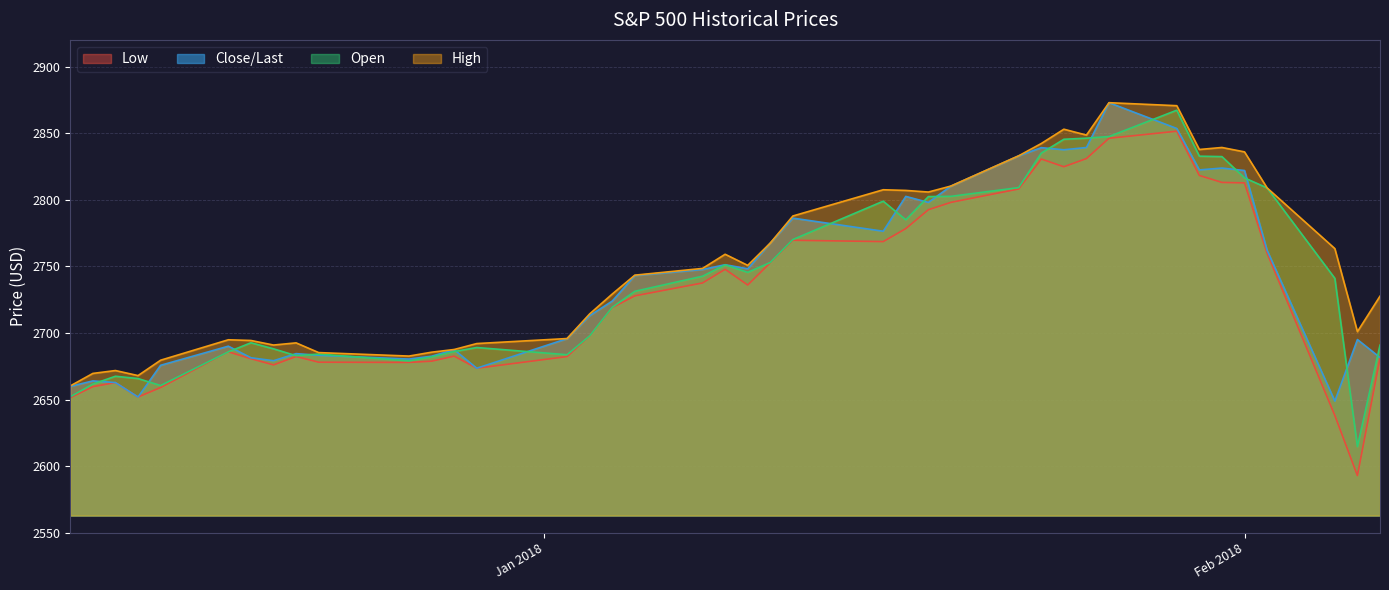

True or false: Open has more than 0 points higher than both neighbors.

True